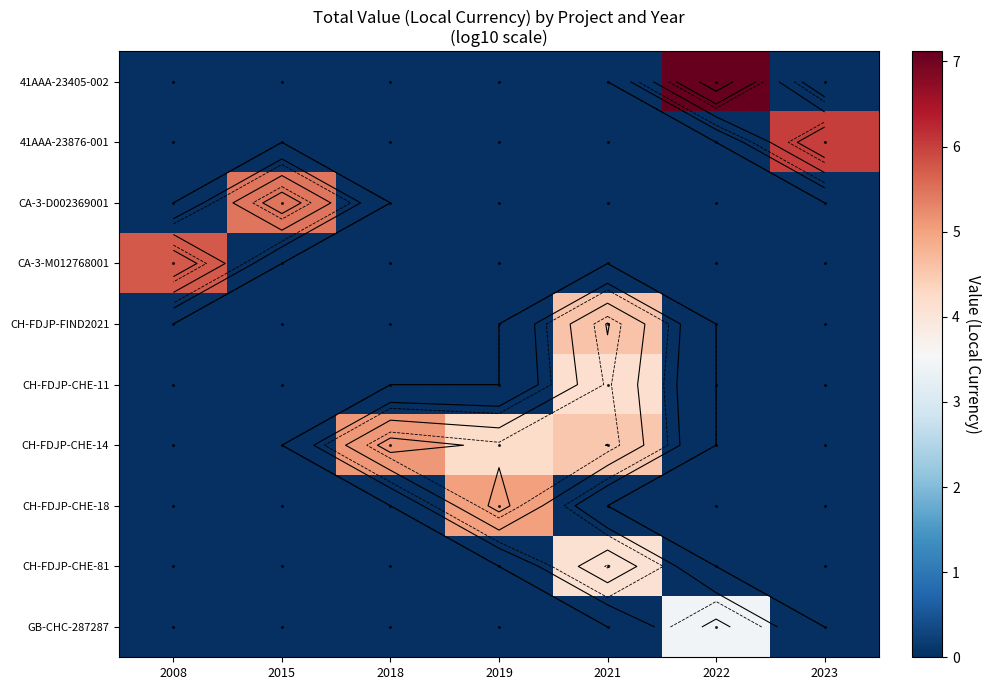

Which series has the largest total across all categories?

CH-FDJP-CHE-14